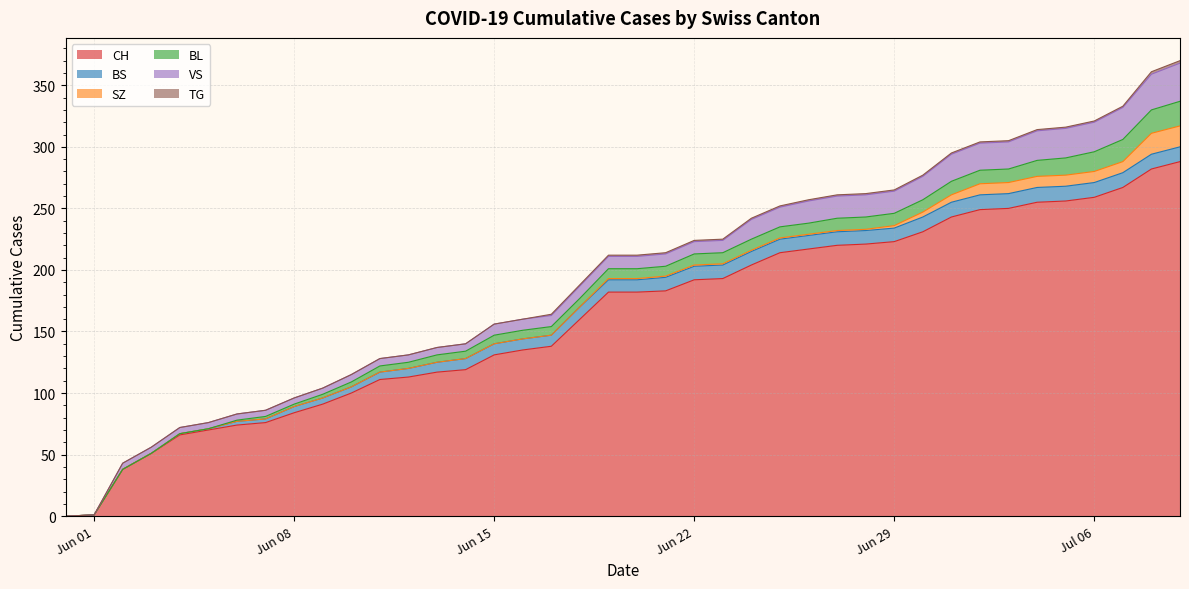

Rank the series at 2020-06-29 from highest to lowest value.

CH, VS, BS, BL, SZ, TG